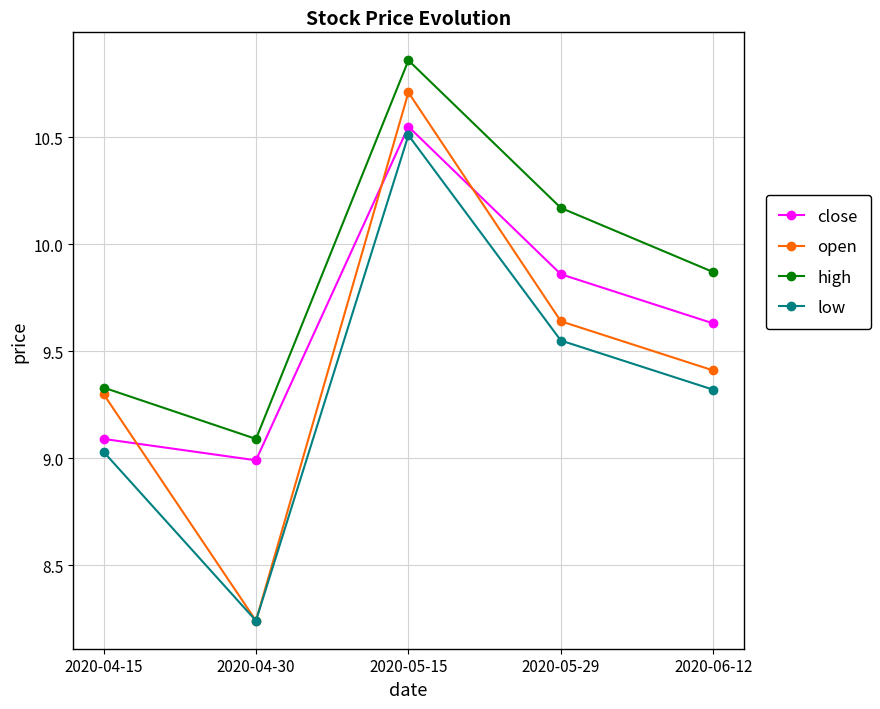

List the series in order of their overall mean, lowest first.

low, open, close, high